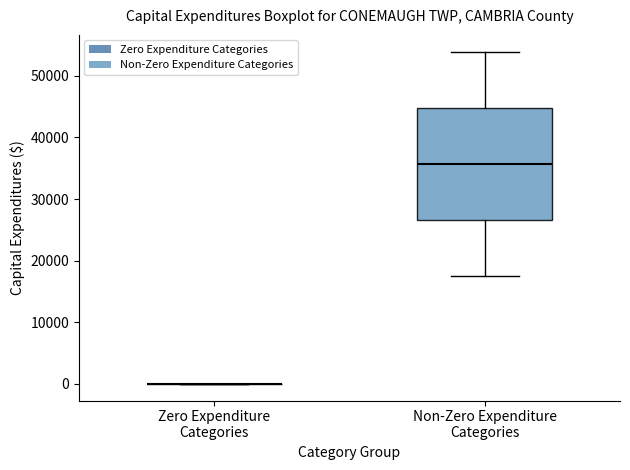

Reading left to right, read every box against the y-axis: the position of its median line, the range the box covers, and the ends of its whiskers. The values are not printed on the chart, so give them approximately, as read against the axis.

Zero Expenditure Categories: box collapsed to a line at 0, whiskers 0 to 0
Non-Zero Expenditure Categories: median 36000, box 27000 to 45000, whiskers 18000 to 54000